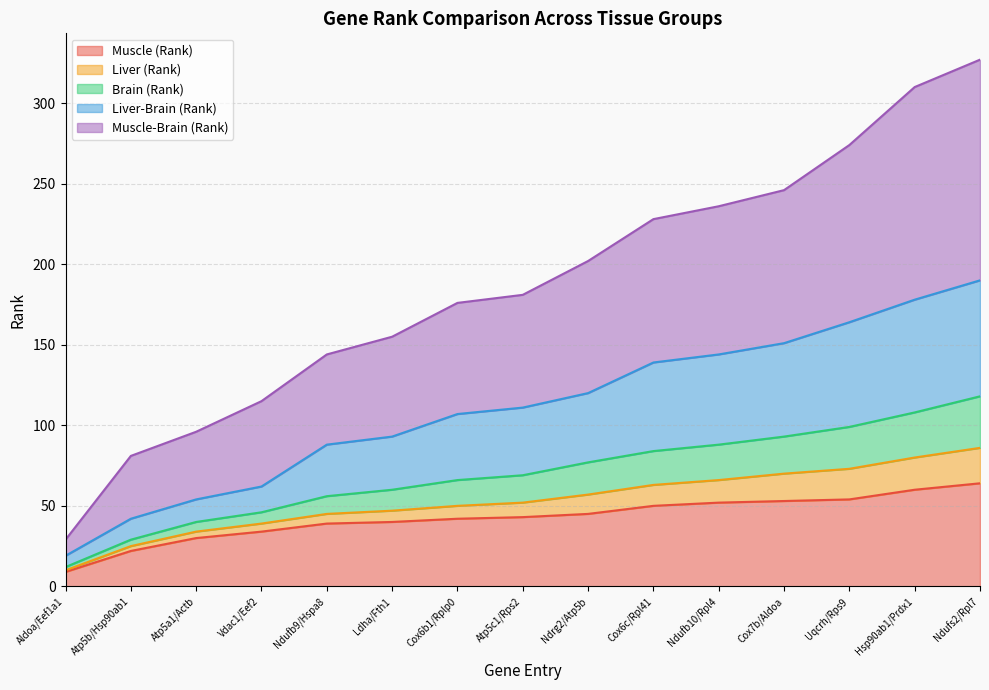

How many categories are shown in the chart?

15